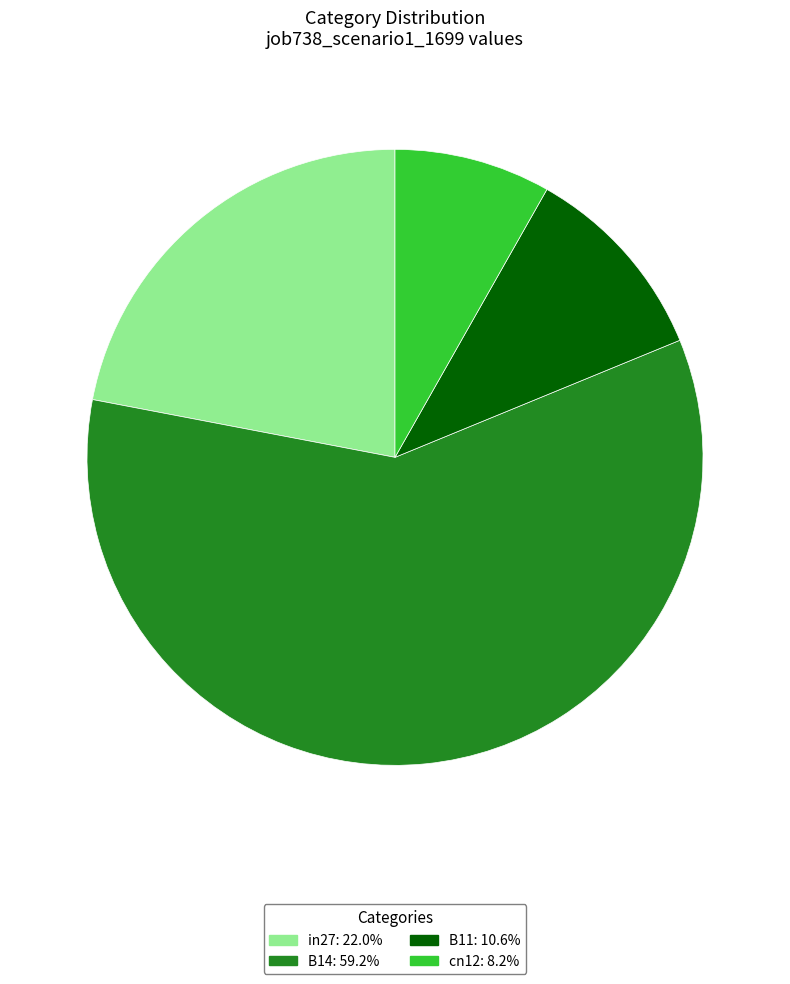

Does any single category account for the majority?

Yes